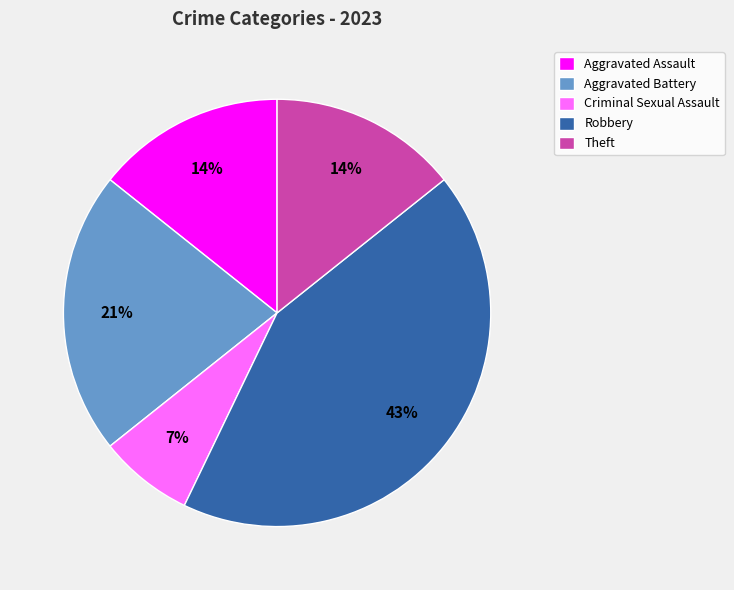

Do Aggravated Battery and Theft together represent more than half of the pie?

No